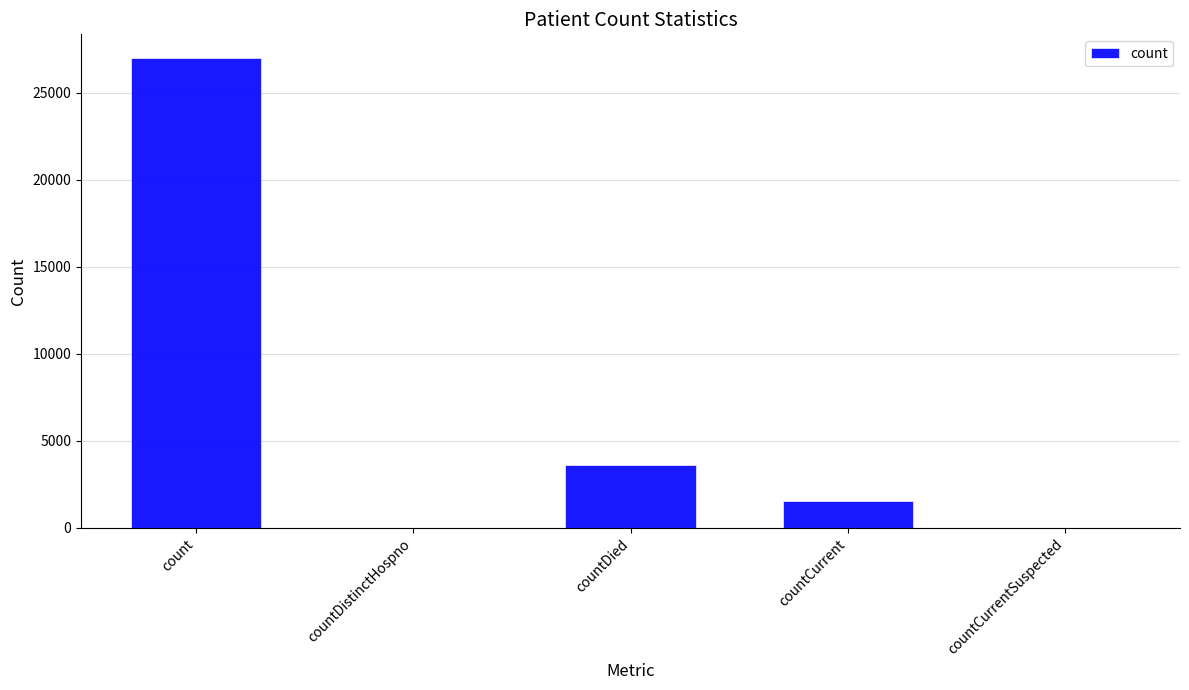

How many distinct data groups are displayed?

1